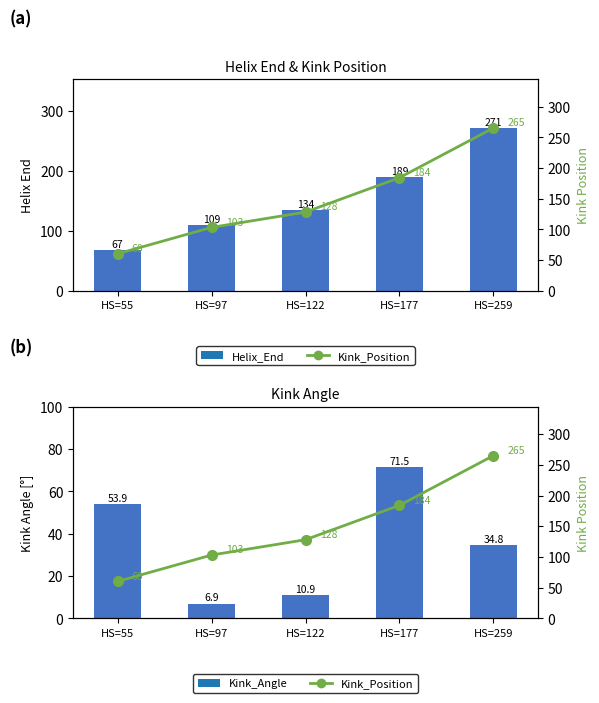

The Kink_Angle series shows 19.5 at HS=122. True or false?

False